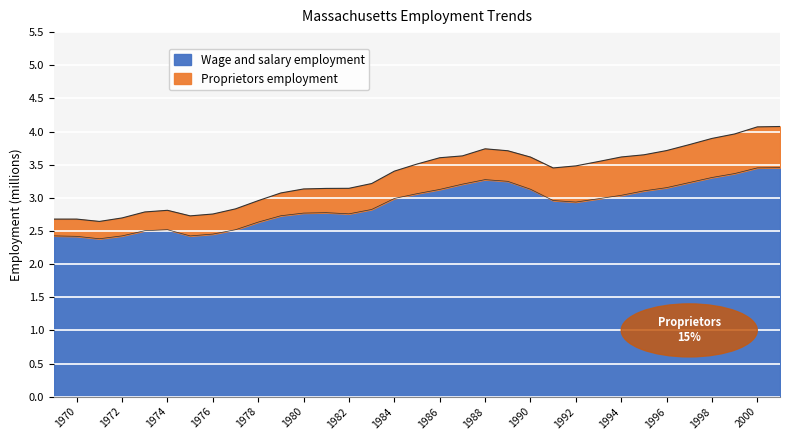

List the labels in order of value, largest first.

2001, 2000, 1999, 1998, 1988, 1989, 1997, 1987, 1996, 1990, 1986, 1995, 1985, 1994, 1984, 1993, 1991, 1992, 1983, 1981, 1980, 1982, 1979, 1978, 1974, 1977, 1973, 1976, 1969, 1972, 1975, 1970, 1971